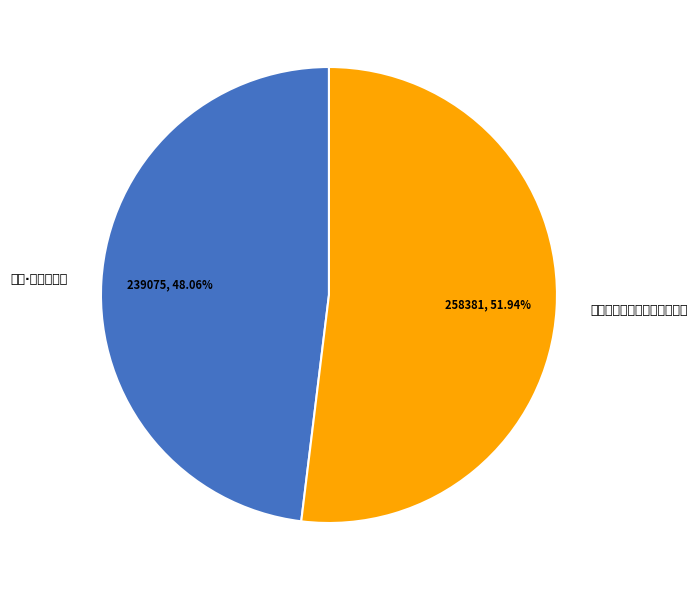

What is the change in value from 河决·昆仑山最大 to 让最大的梦，还原为小小的雪?

+19306